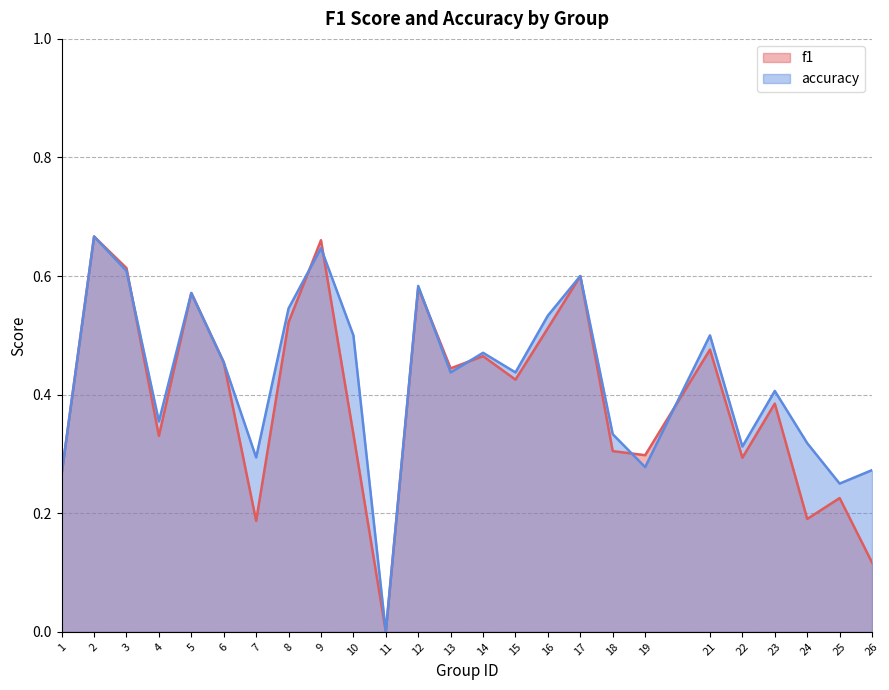

What is the total value across all series at 22?

0.6